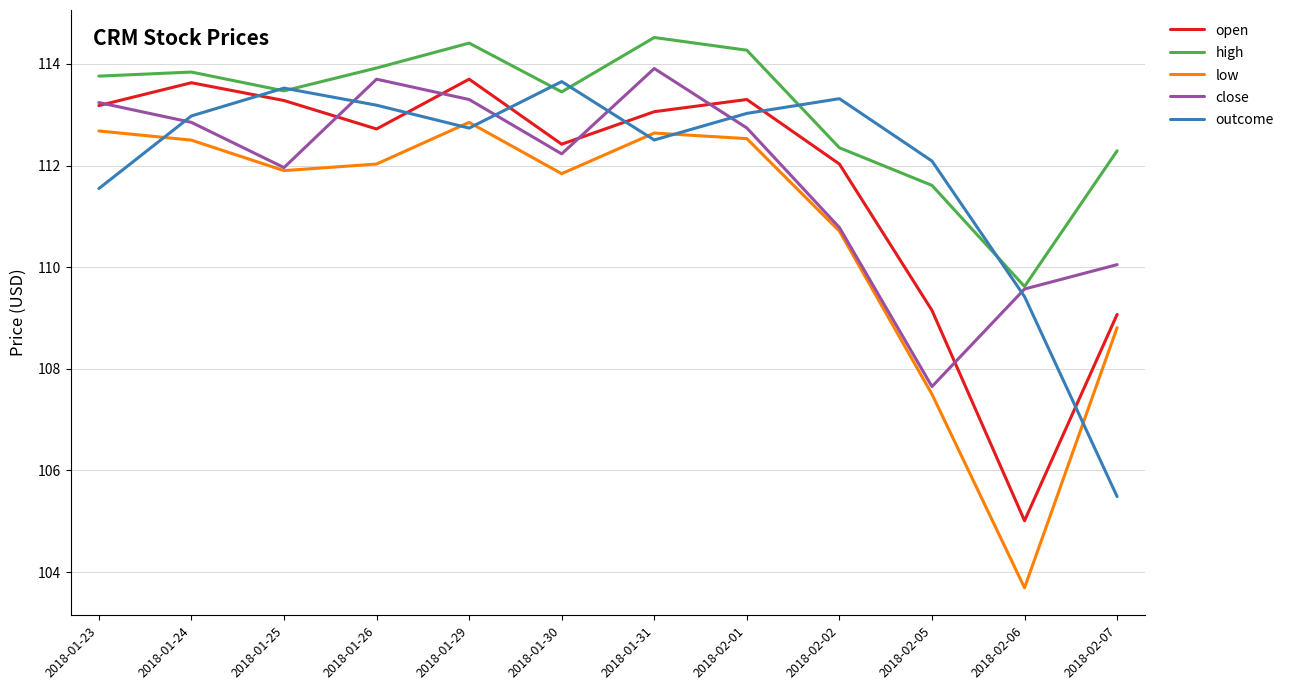

Between which two adjacent categories do outcome and low first intersect?

2018-01-23 and 2018-01-24